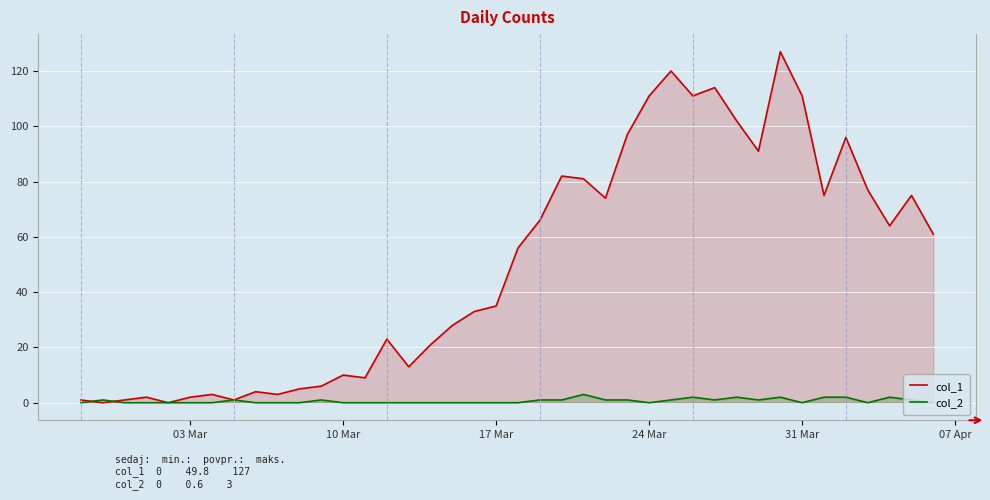

Reading left to right, list all the values displayed in this chart.

col_1: 1	0	1	2	0	2	3	1	4	3	5	6	10	9	23	13	21	28	33	35	56	66	82	81	74	97	111	120	111	114	102	91	127	111	75	96	77	64	75	61
col_2: 0	1	0	0	0	0	0	1	0	0	0	1	0	0	0	0	0	0	0	0	0	1	1	3	1	1	0	1	2	1	2	1	2	0	2	2	0	2	1	0